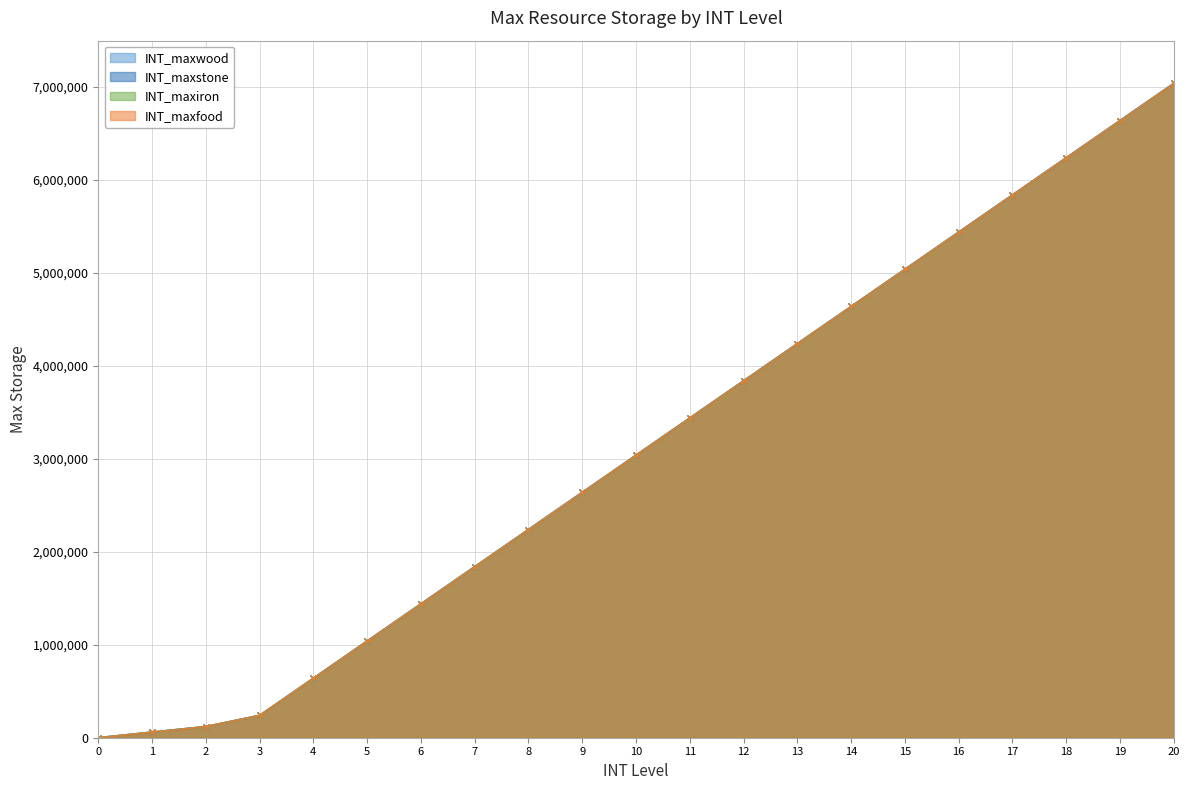

Which category has the highest value in the INT_maxwood series?

20